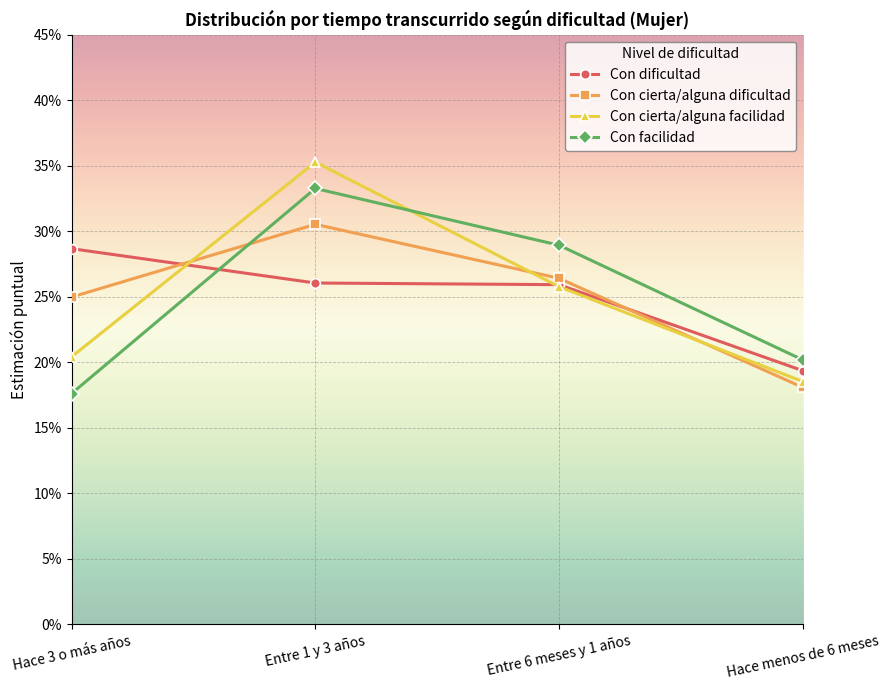

Between which two adjacent categories do Con cierta/alguna dificultad and Con dificultad first intersect?

Hace 3 o más años and Entre 1 y 3 años